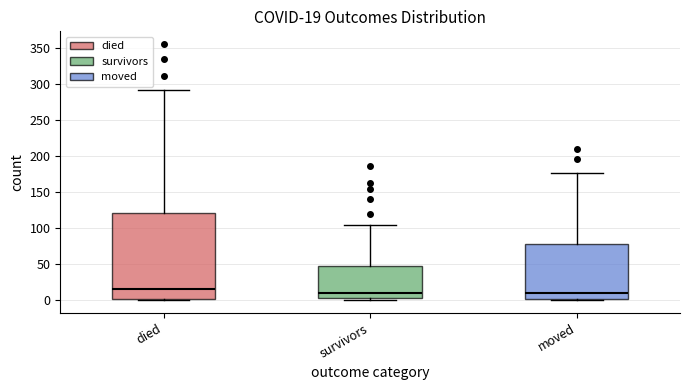

Which box's median line is the highest?

died